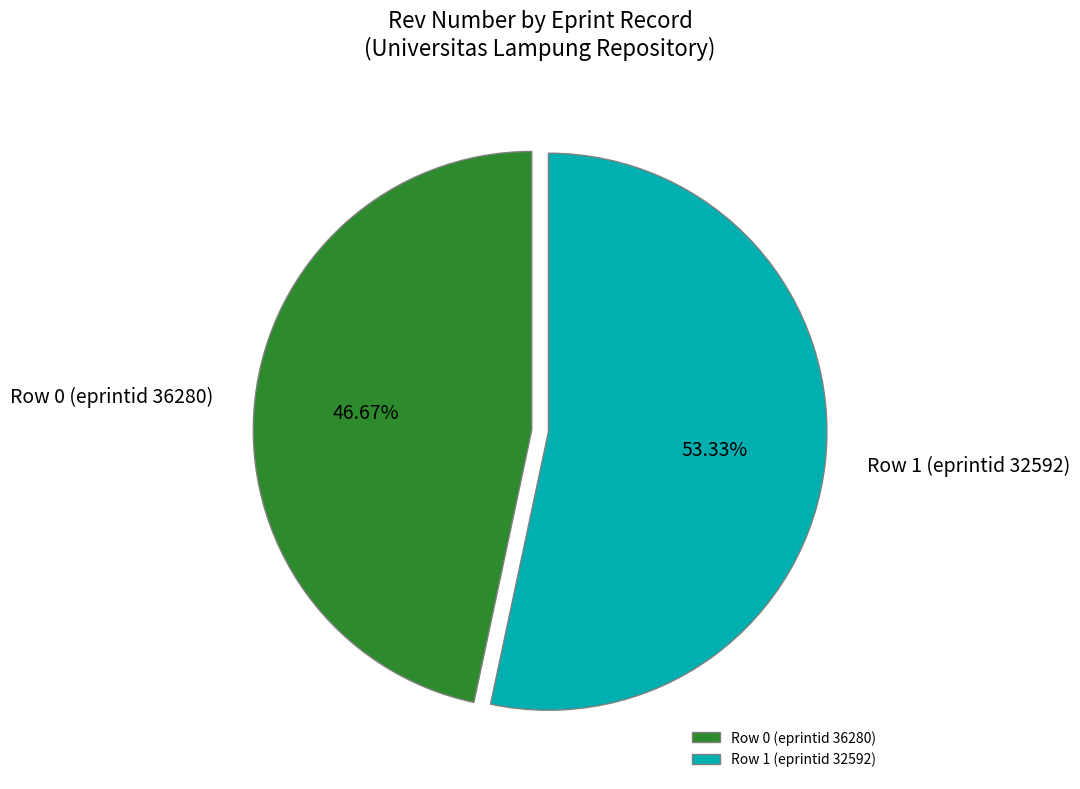

Combined, do Row 0 (eprintid 36280) and Row 1 (eprintid 32592) account for over 50%?

Yes